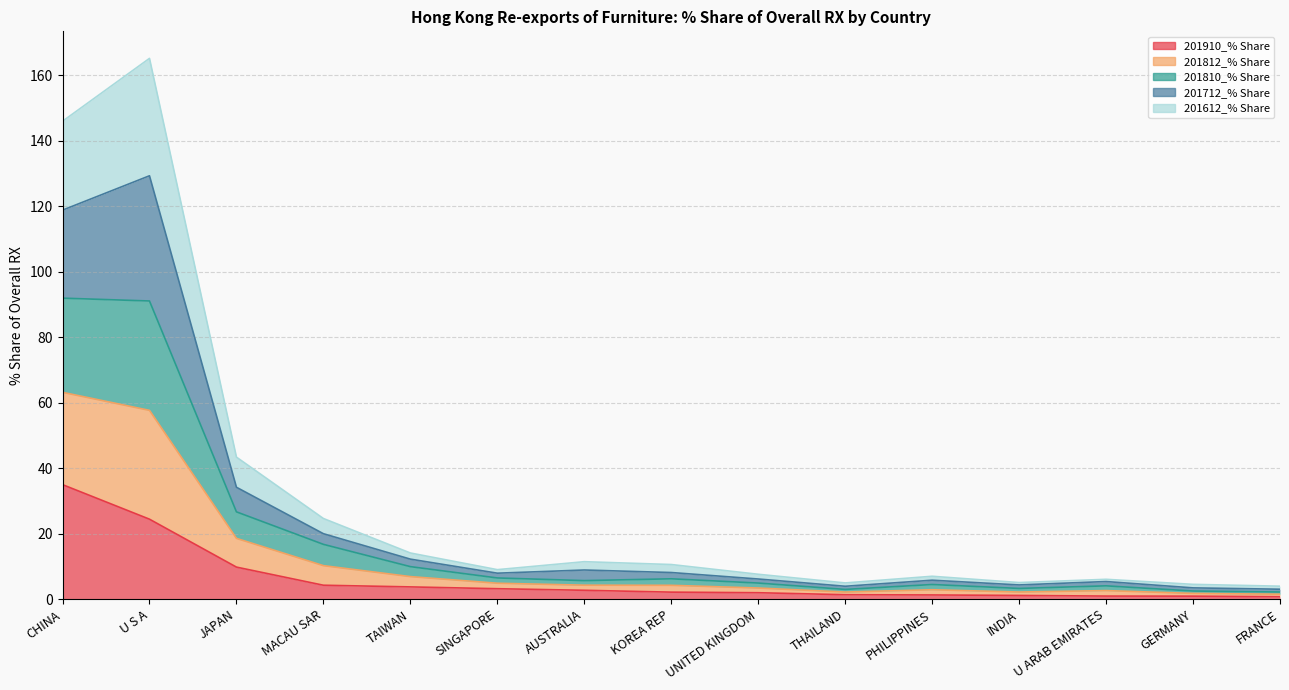

What is the label of the 11th point from the right?

TAIWAN